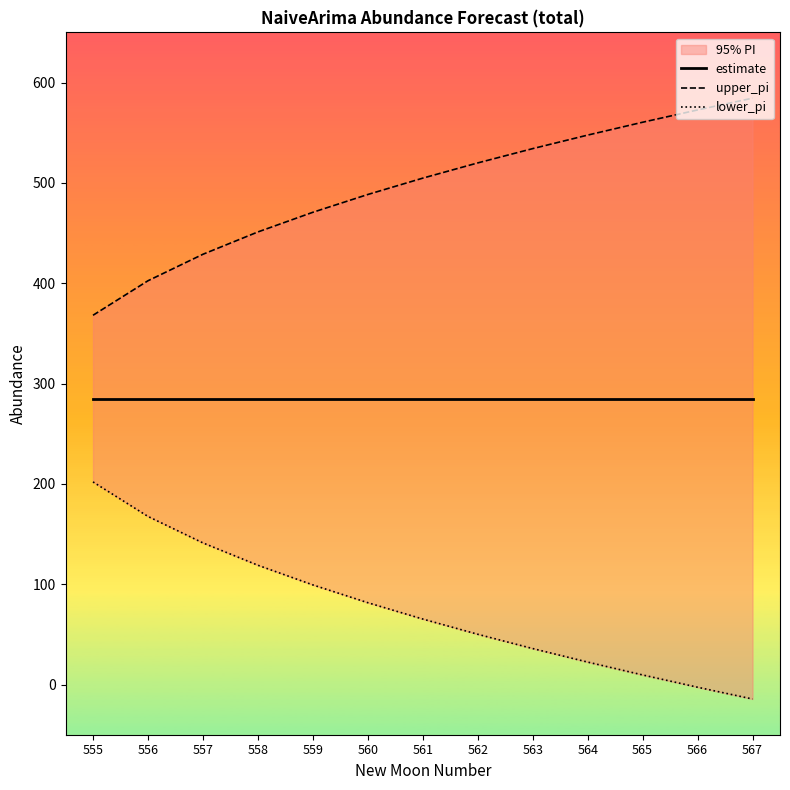

What is the value of the estimate point at the 11th from the left?

285.0